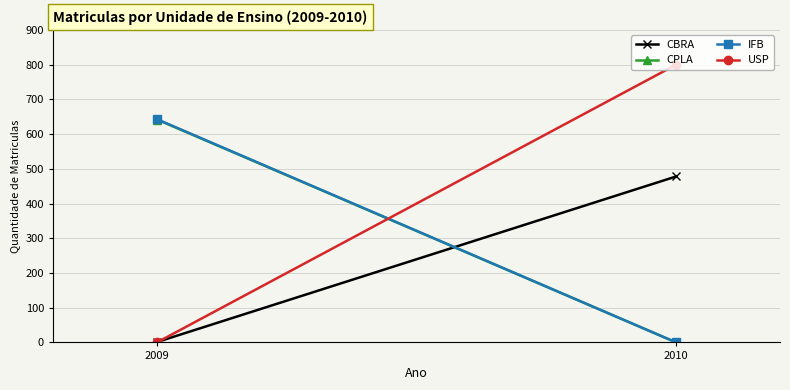

Reading left to right, extract all data points from this chart.

CBRA: 1	478
CPLA: 642	0
IFB: 643	0
USP: 0	800